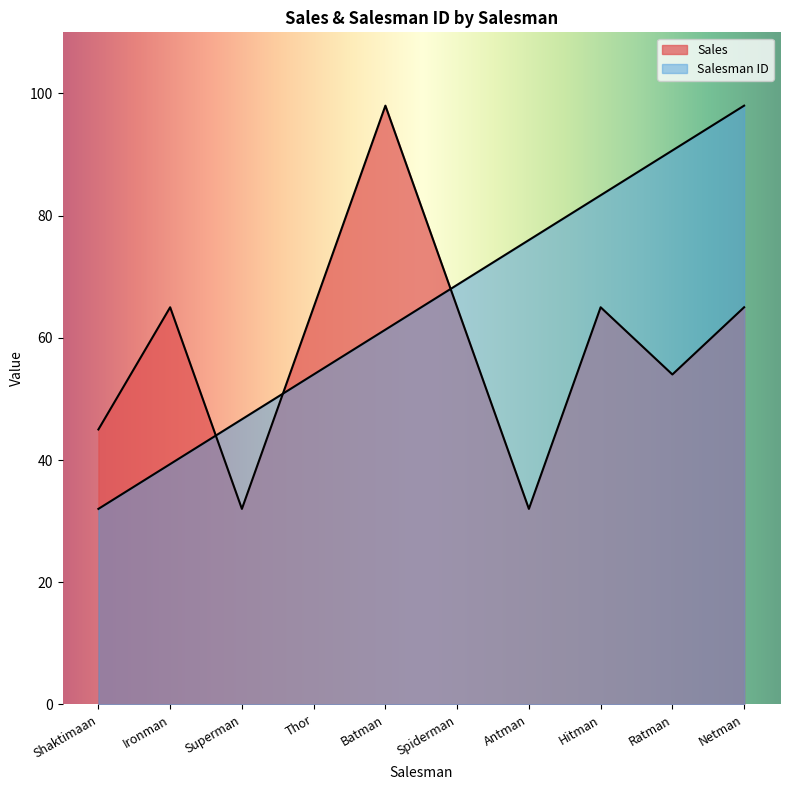

The value of Salesman ID at Antman is 128.8. True or false?

False